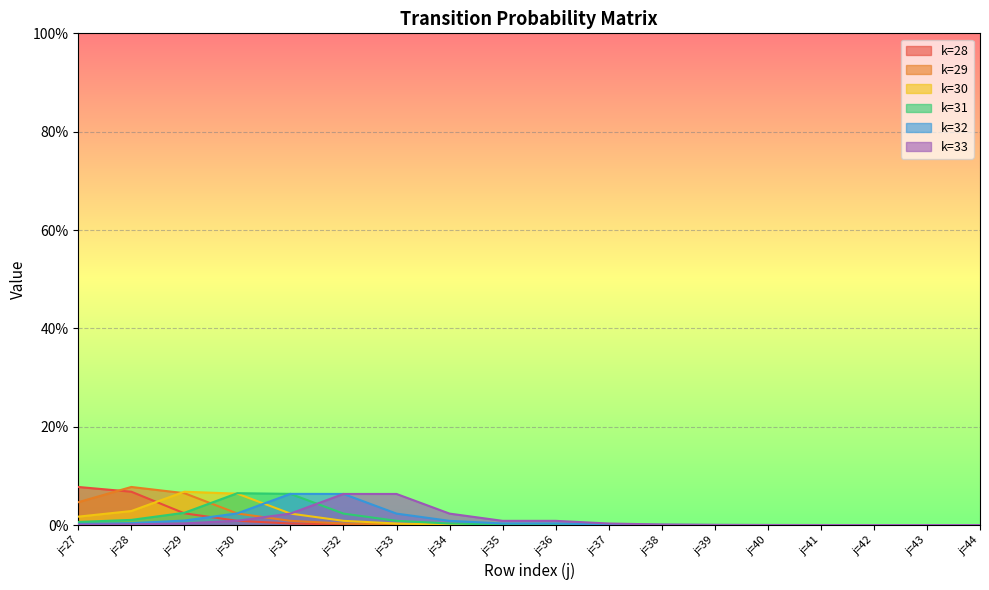

At which label does k=32 reach its minimum?

j=44